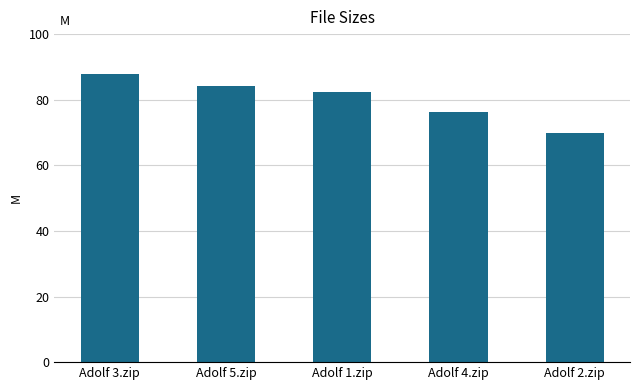

Reading left to right, list all the values displayed in this chart.

Adolf 3.zip=87.9	Adolf 5.zip=84.2	Adolf 1.zip=82.5	Adolf 4.zip=76.3	Adolf 2.zip=70.0